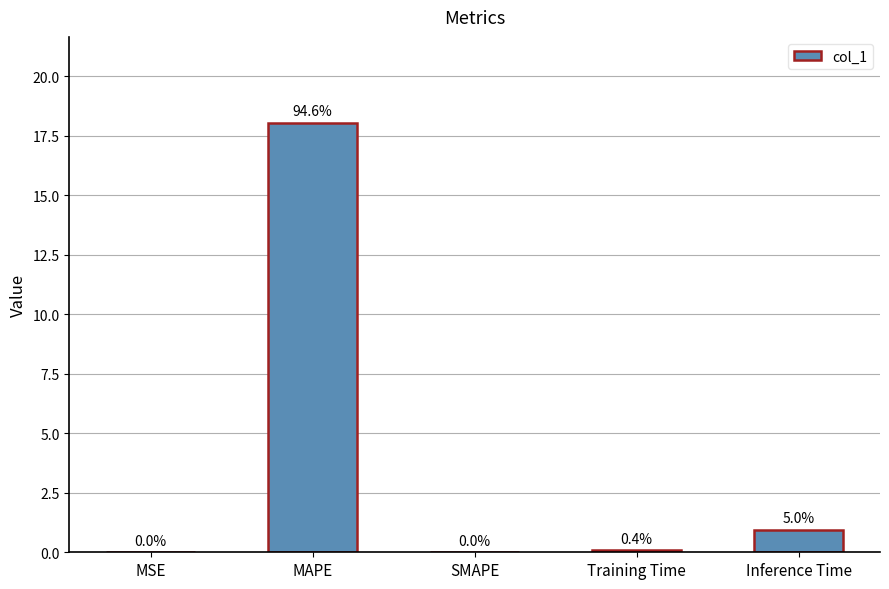

How many positive values are there?

4